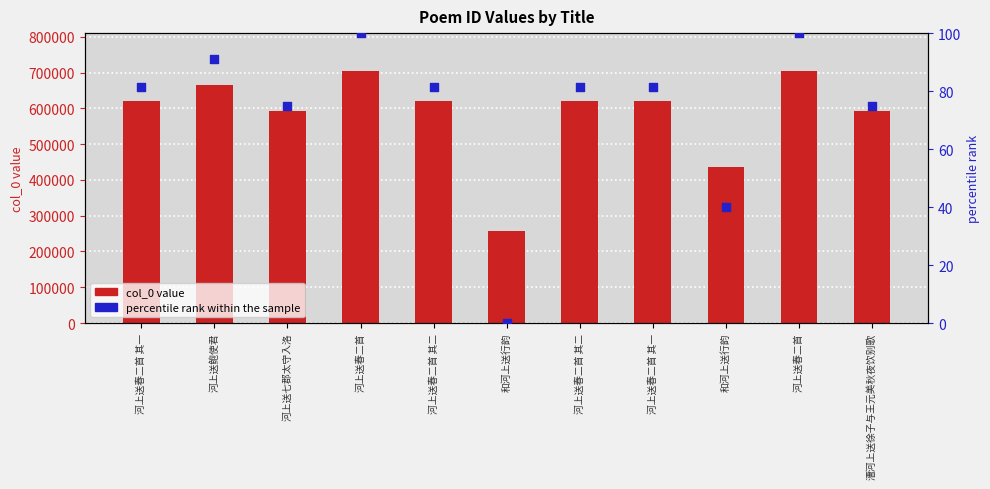

Is the value of col_0 value at 河上送鲍使君 greater than the value of percentile rank within the sample at 河上送七郡太守入洛?

Yes